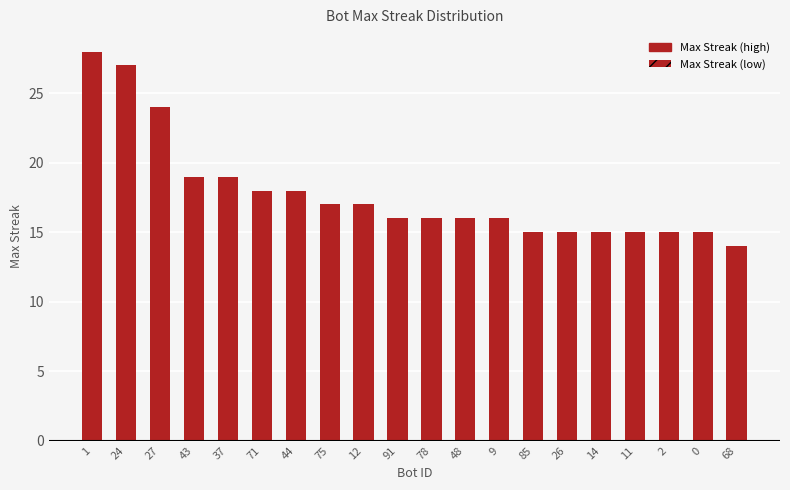

What is the label of the 4th bar from the right?

11